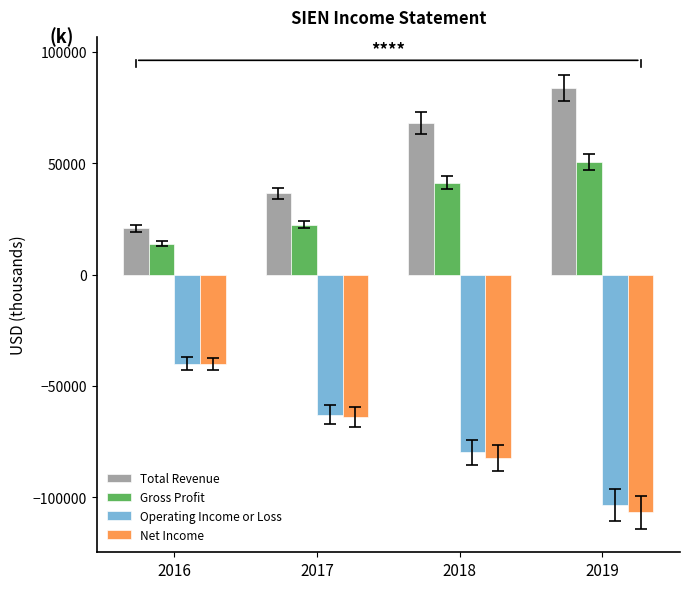

Between 2018 and 2019, which series saw the biggest shift?

Net Income